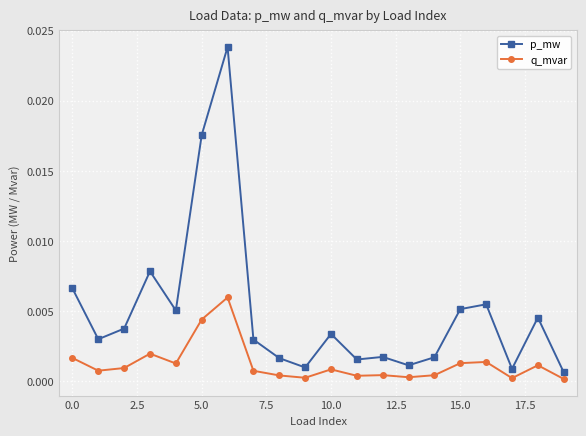

Which series has the largest total across all categories?

p_mw